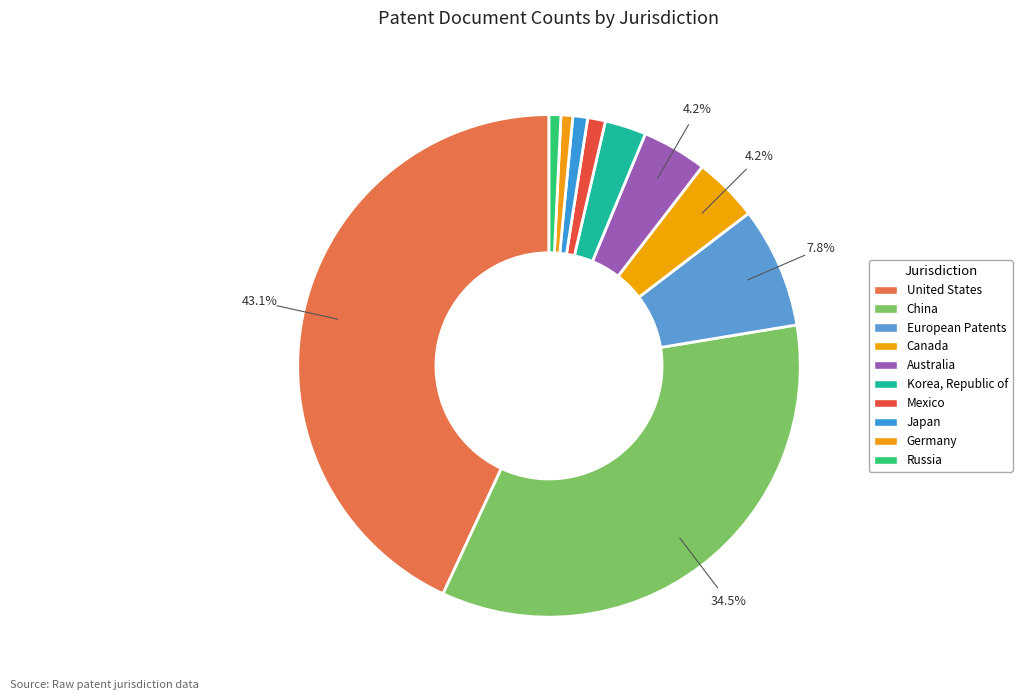

Which category has the biggest portion of the pie?

United States